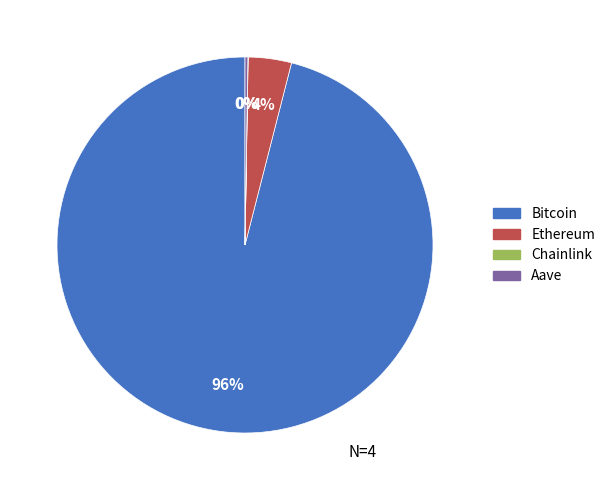

Which slice represents more than half of the pie?

Bitcoin